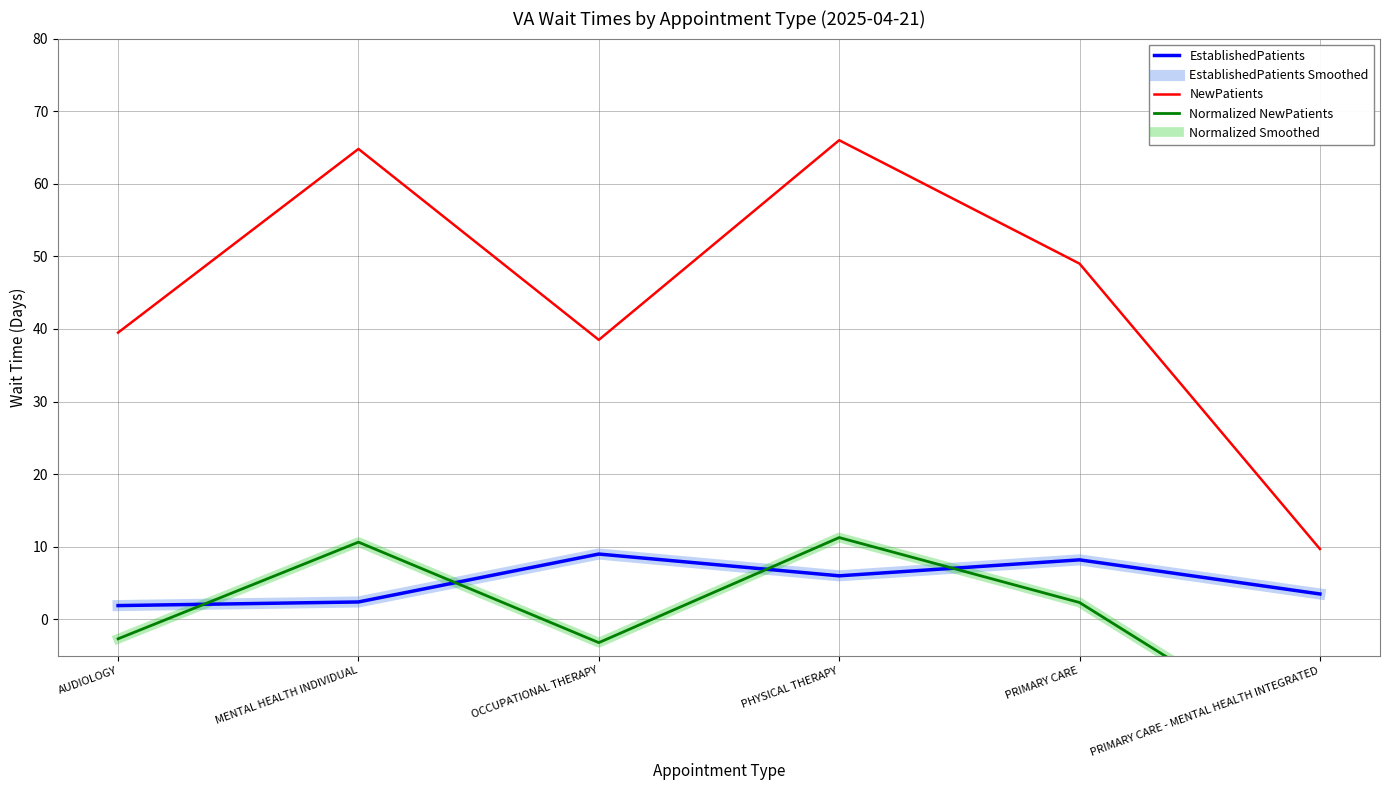

Count the number of categories in the chart.

6